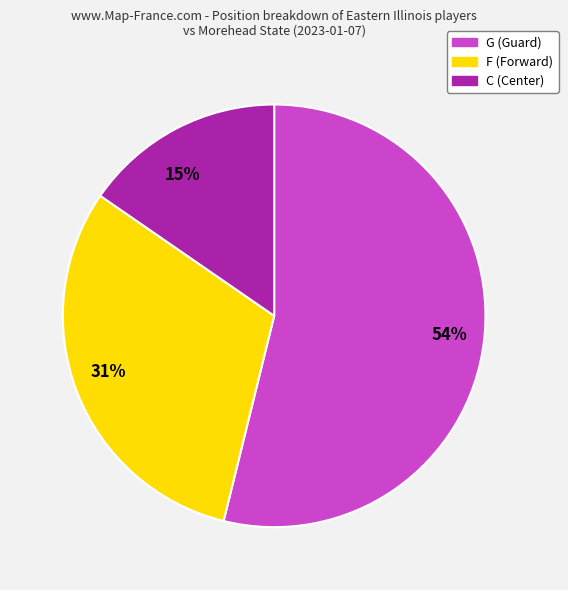

What is the smallest slice in the pie chart?

15%